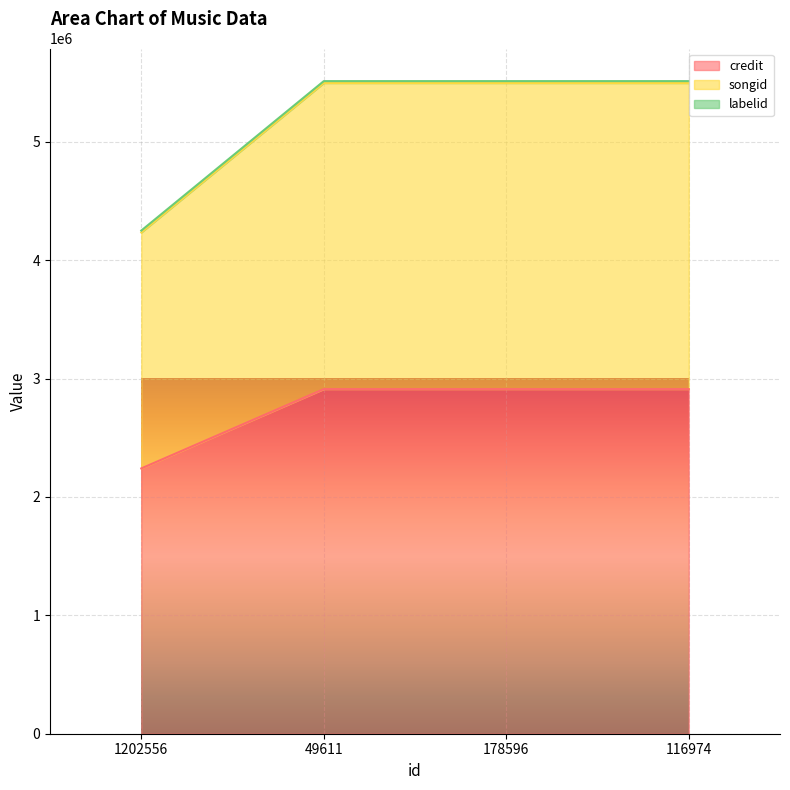

True or false: songid and credit intersect in this chart.

False